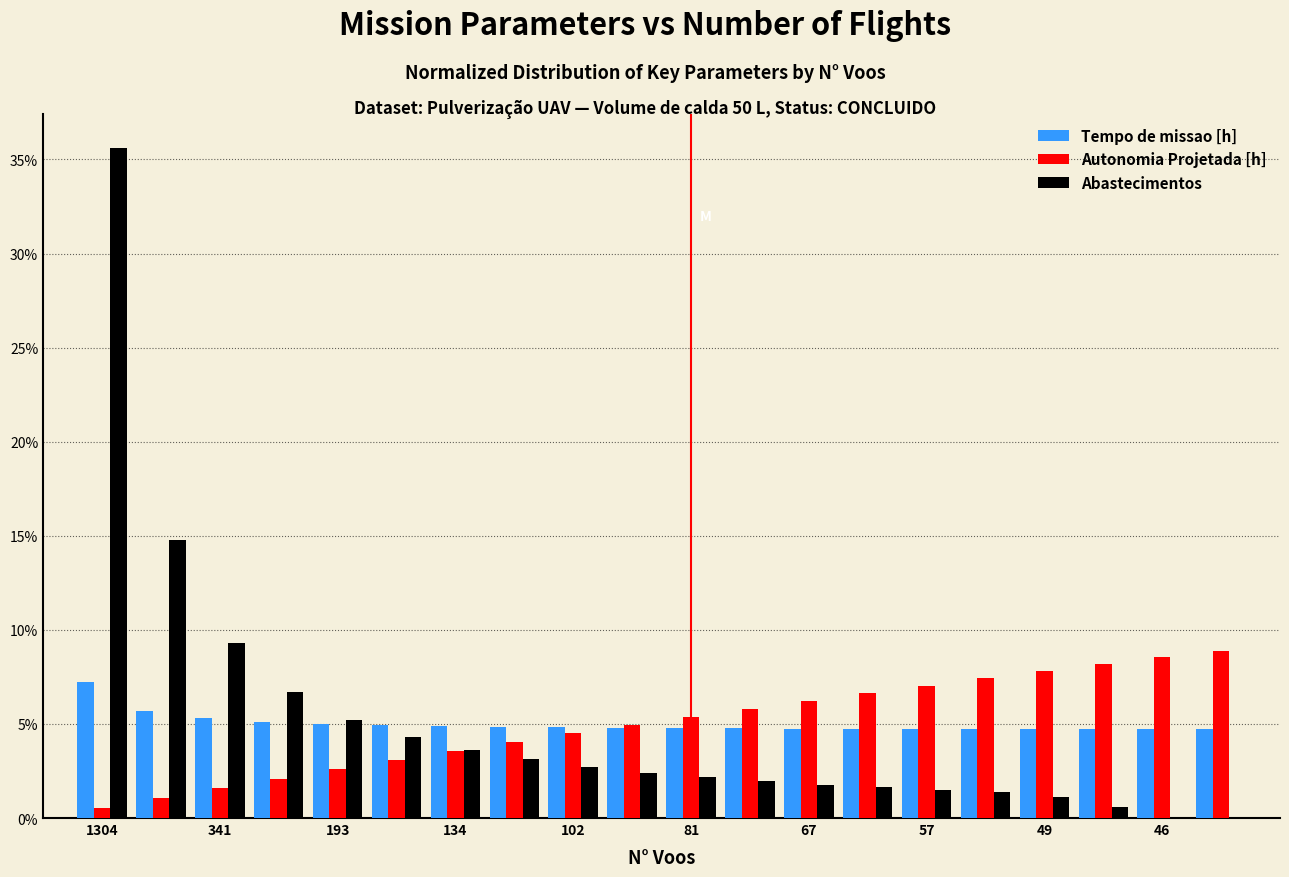

Does the chart contain stacked bars?

No